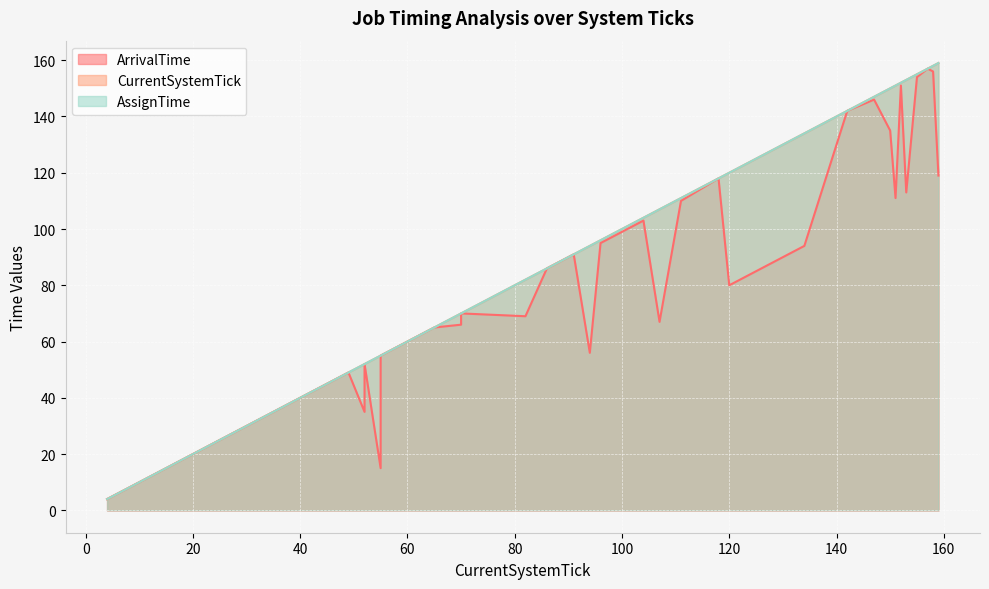

At which category does the chart reach its peak across all series?

159